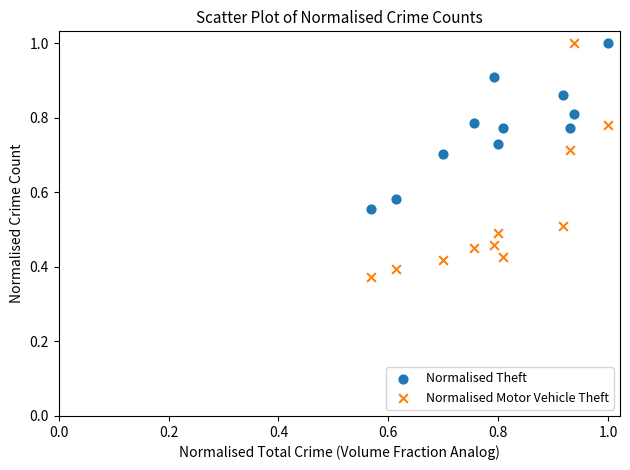

Which series has the widest spread of Y values?

Normalised Motor Vehicle Theft